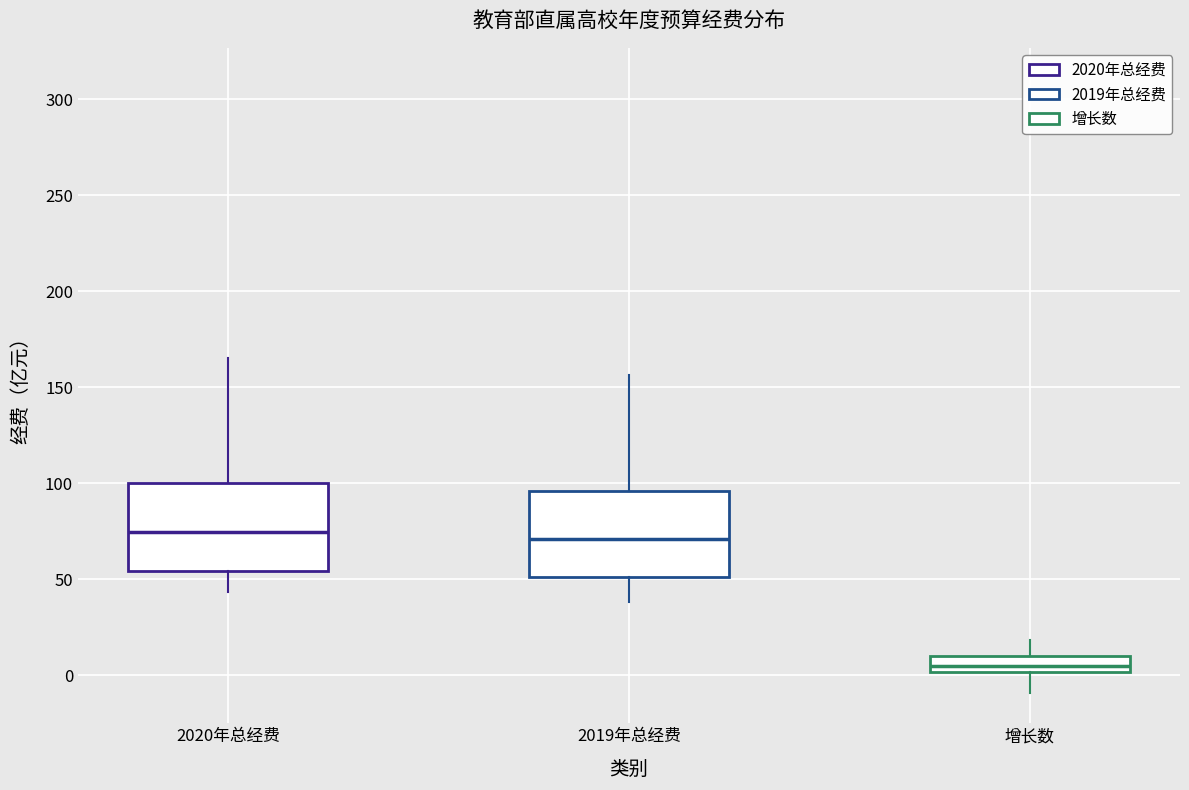

Which box has the lowest median line?

增长数